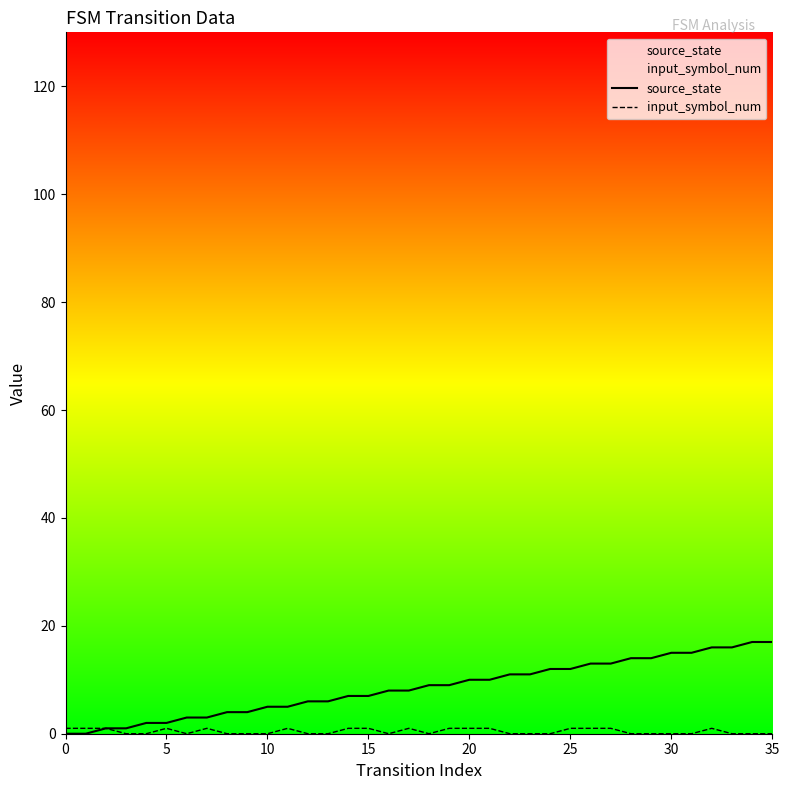

The source_state series shows 10 at 20. True or false?

True